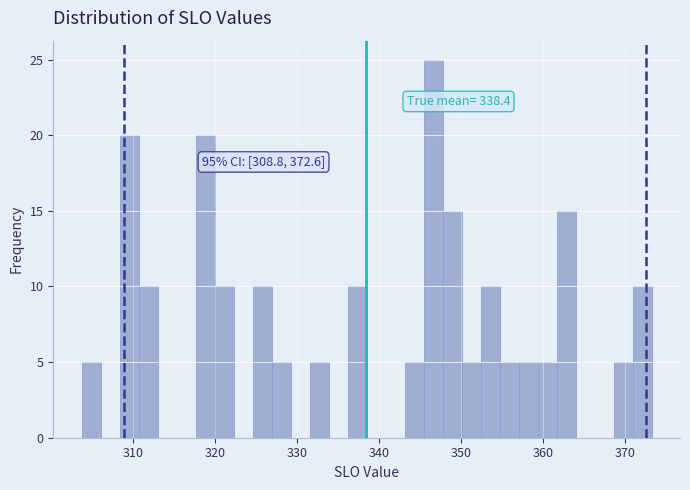

Around what value on the x-axis is the tallest bar? Give the approximate position of its centre, as read against the axis.

347